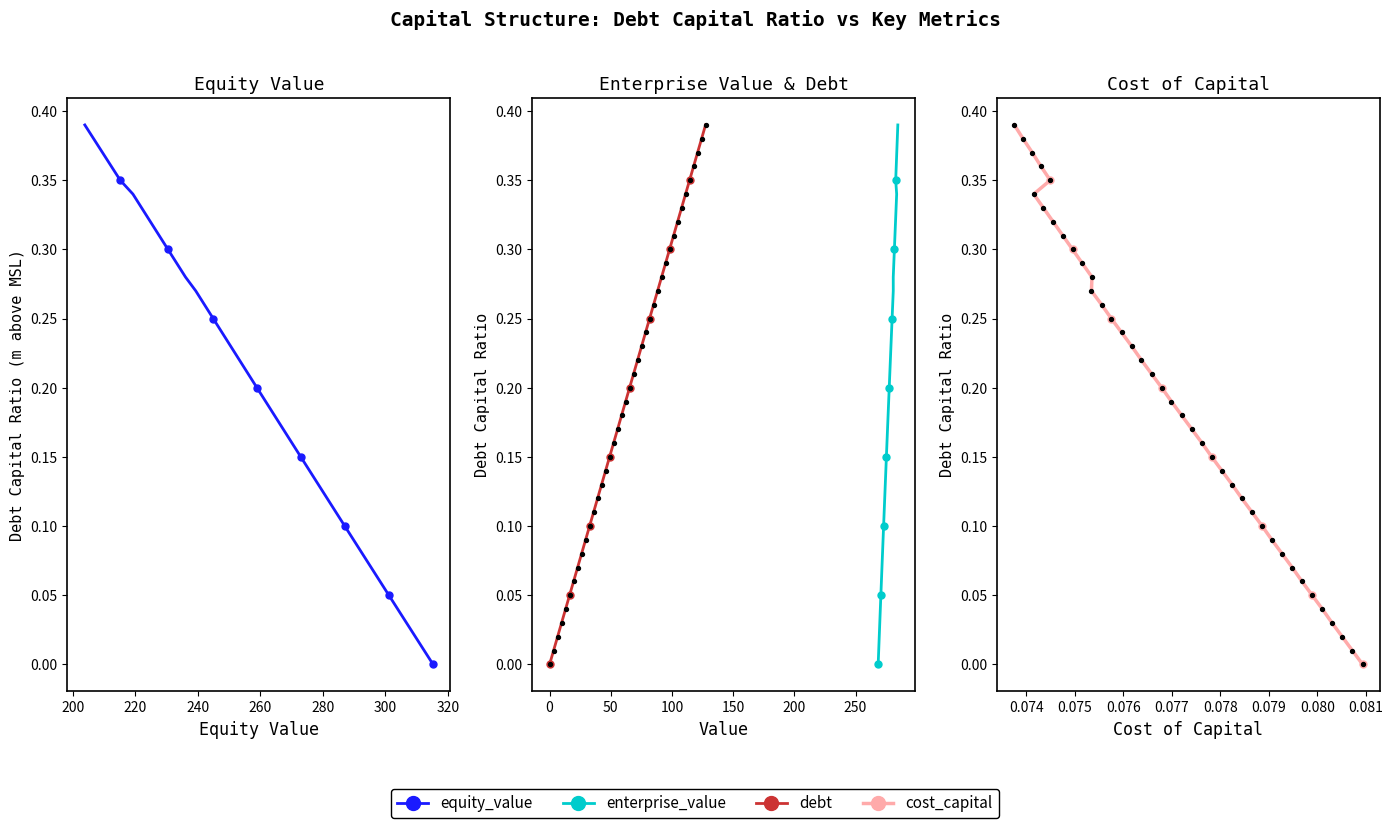

Which series contains the highest Y value?

equity_value